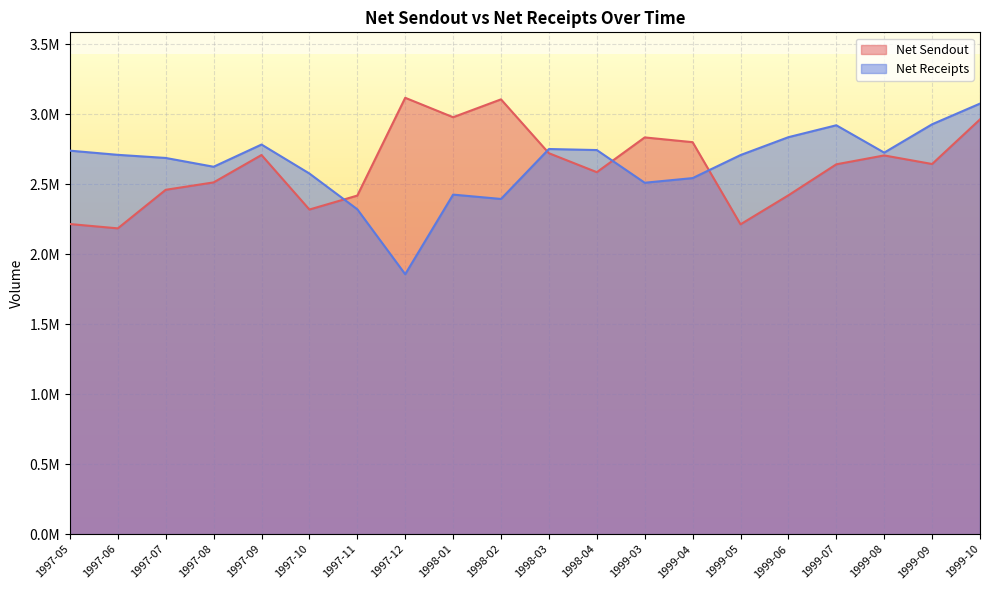

How many values in the Net Receipts series exceed 2710766?

10